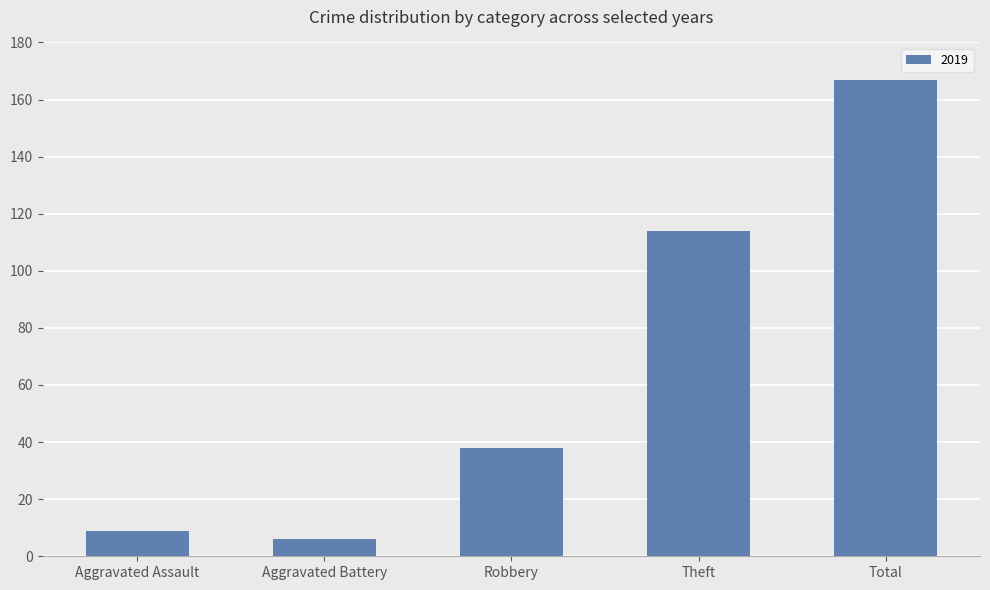

How many series are shown in this chart?

1